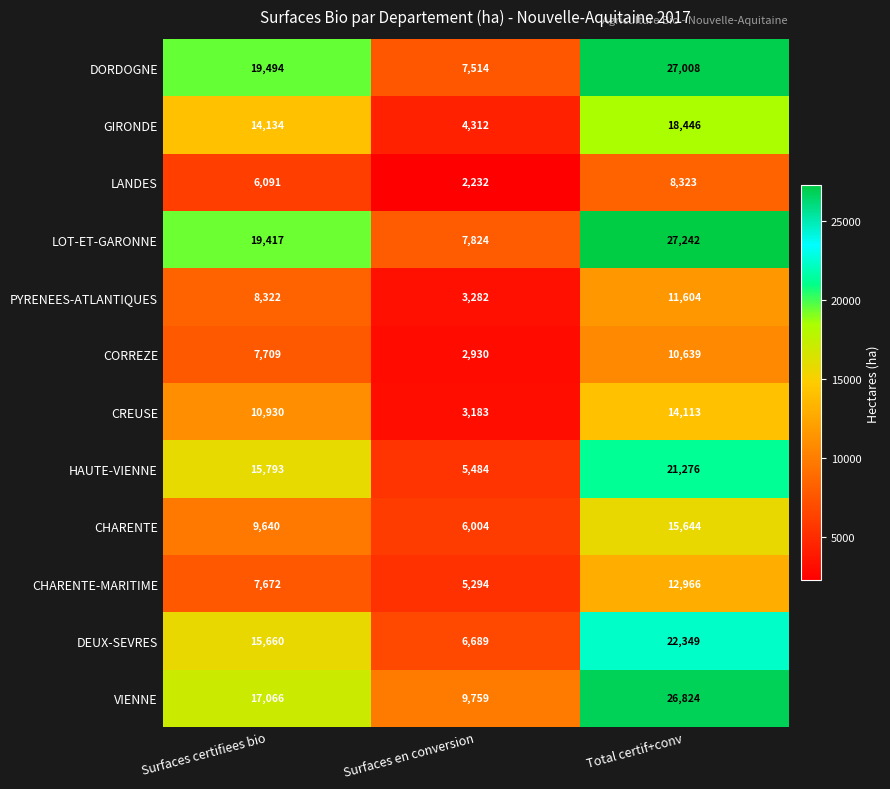

Where is PYRENEES-ATLANTIQUES nearest to the value 7443?

Surfaces certifiees bio